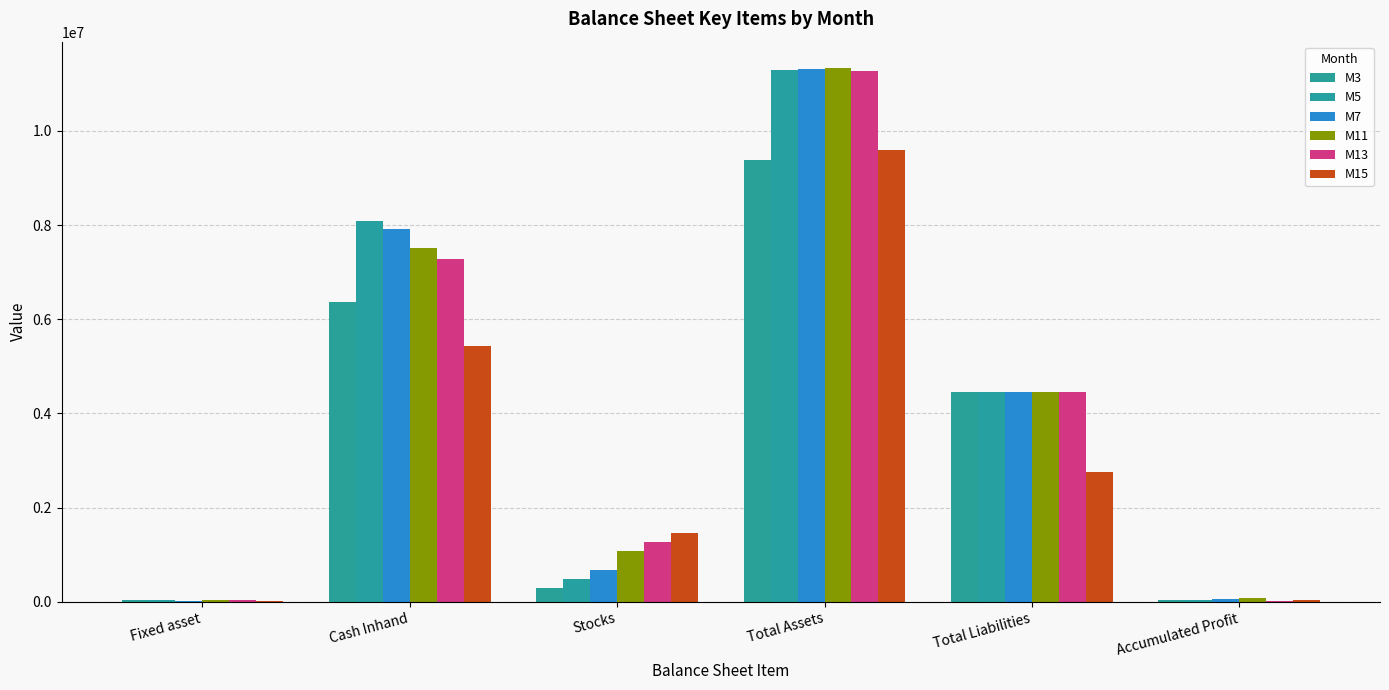

Which series has the largest range (max minus min)?

M7